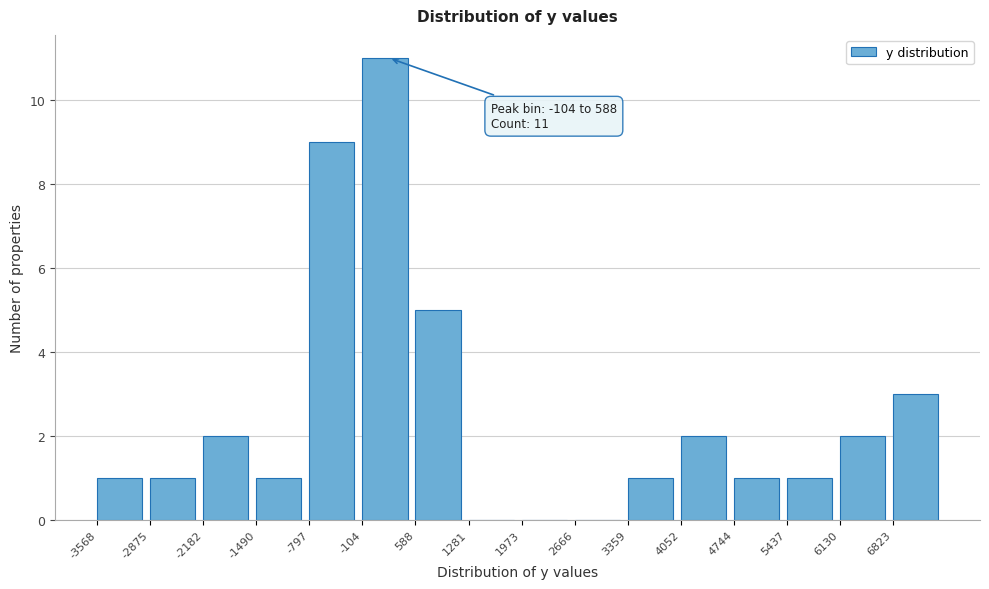

Over which range of the x-axis is the bar tallest?

-100 to 600